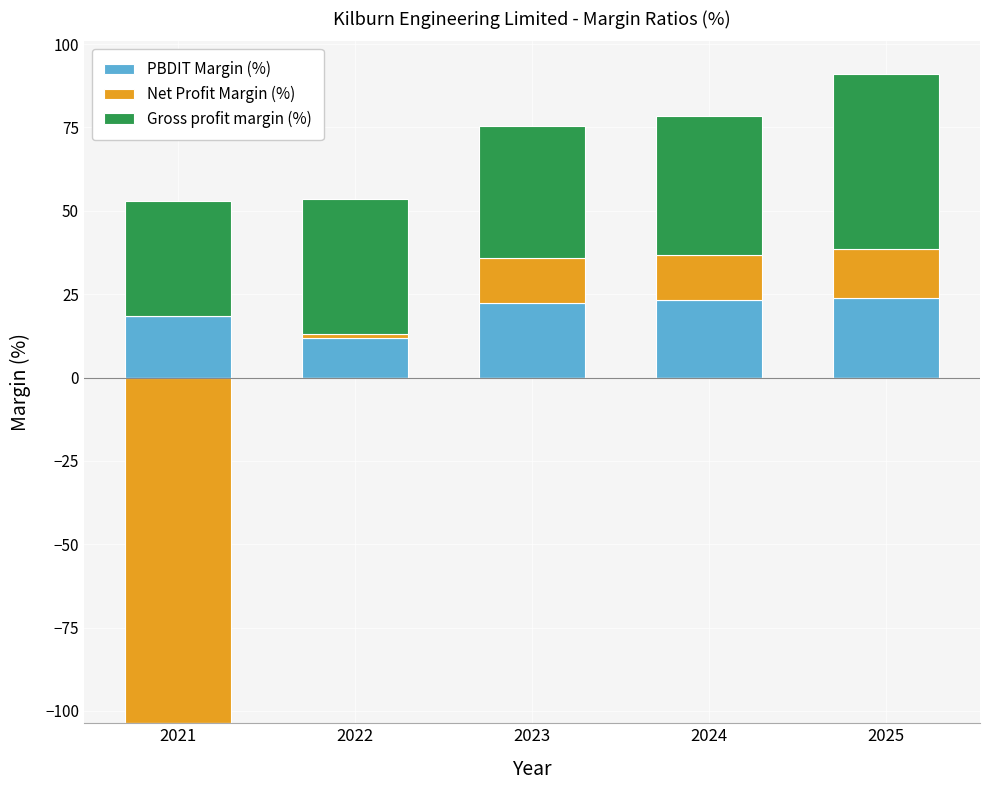

At which category is the sum across all series the highest?

2025